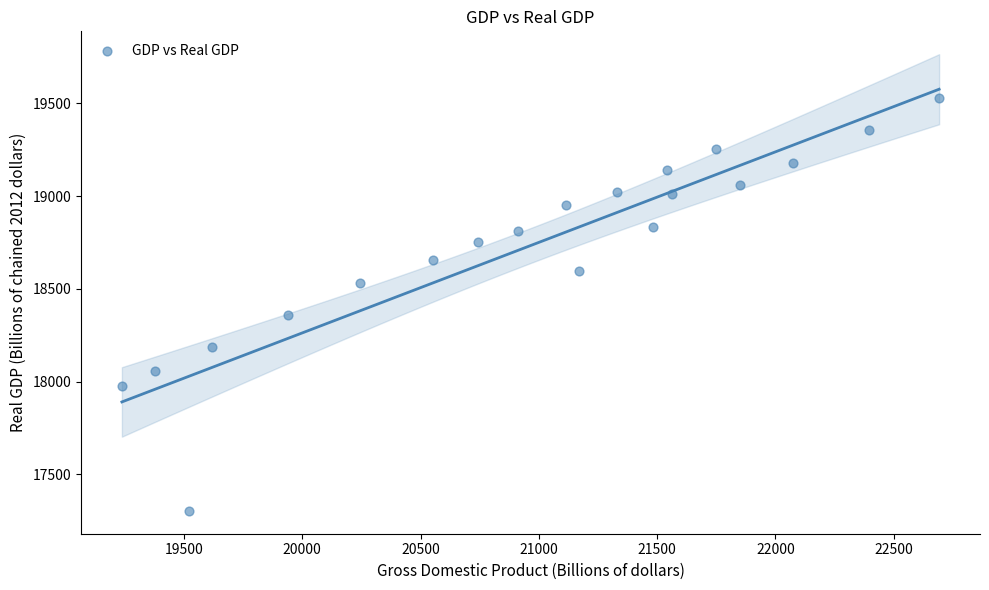

What Y value in the scatter plot is closest to 18416?

18359.4